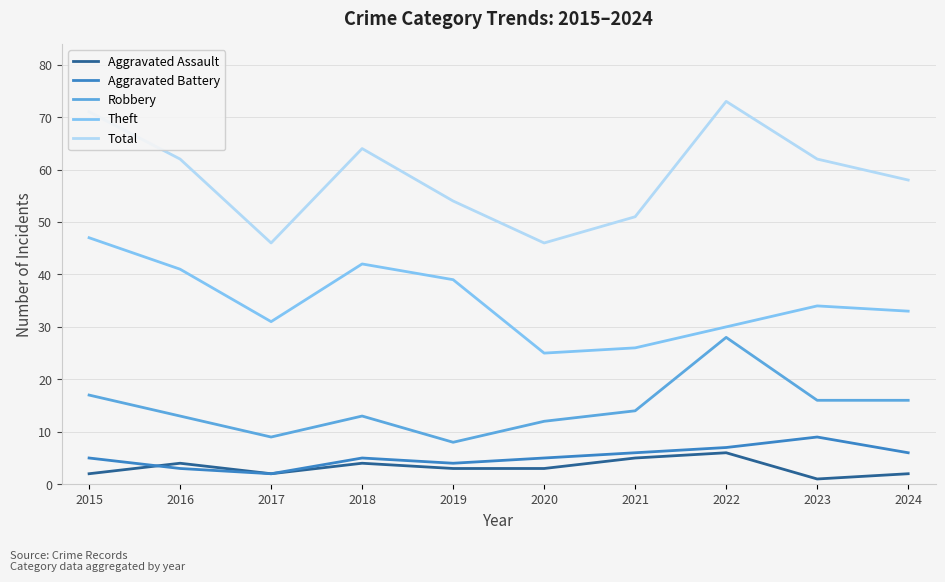

At how many categories does at least one series exceed 21?

10